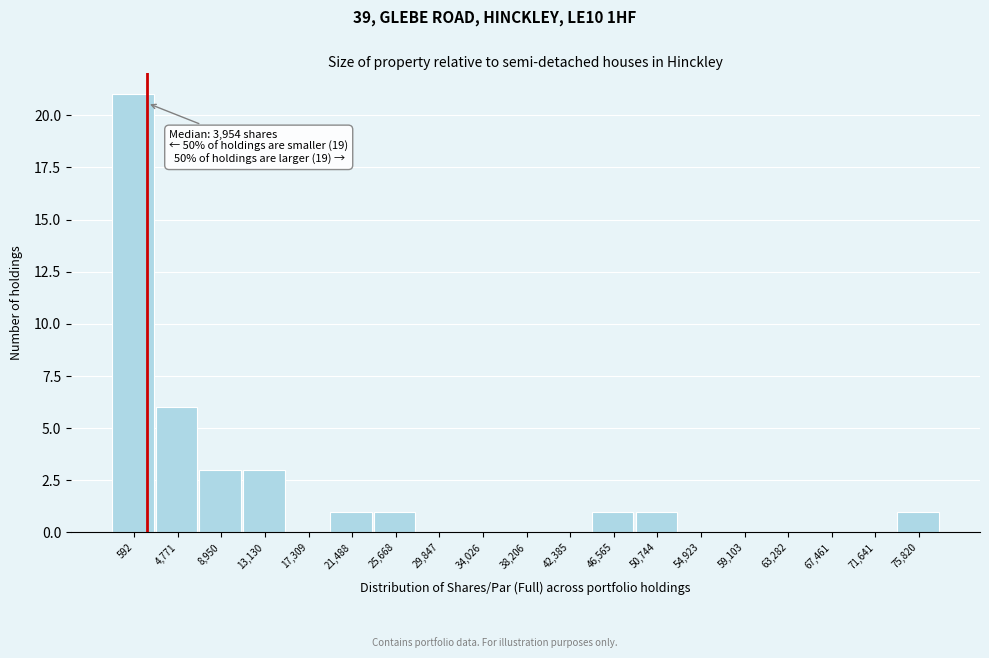

Reading left to right, transcribe all the data shown in this chart.

592=21	4,771=6	8,950=3	13,130=3	17,309=0	21,488=1	25,668=1	29,847=0	34,026=0	38,206=0	42,385=0	46,565=1	50,744=1	54,923=0	59,103=0	63,282=0	67,461=0	71,641=0	75,820=1